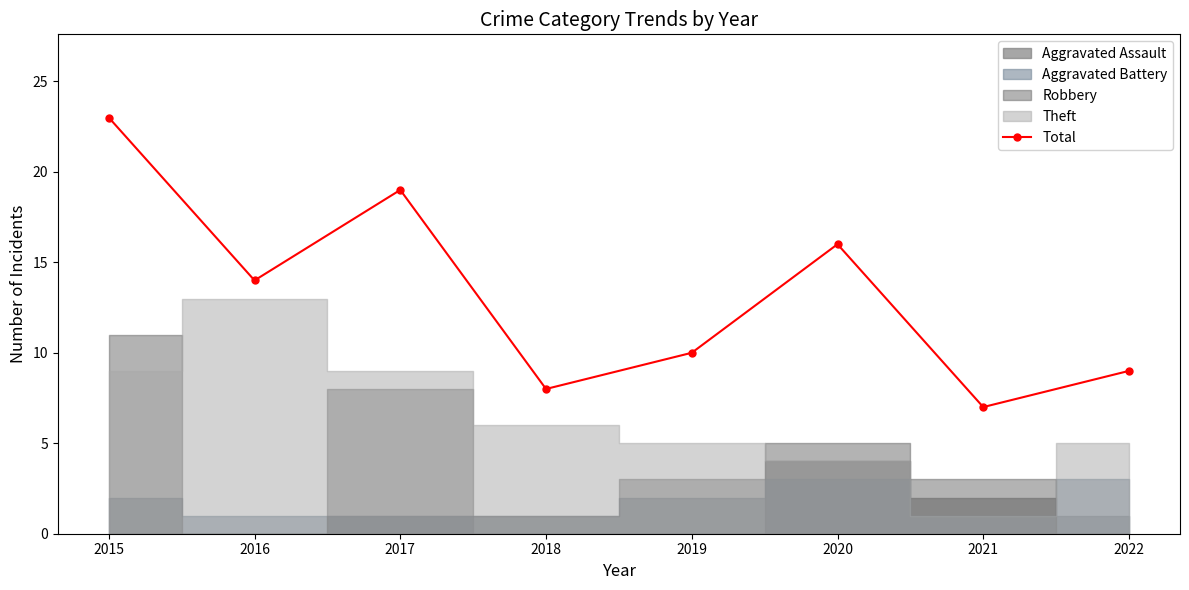

Is it true that the value at 2015 is 36?

False